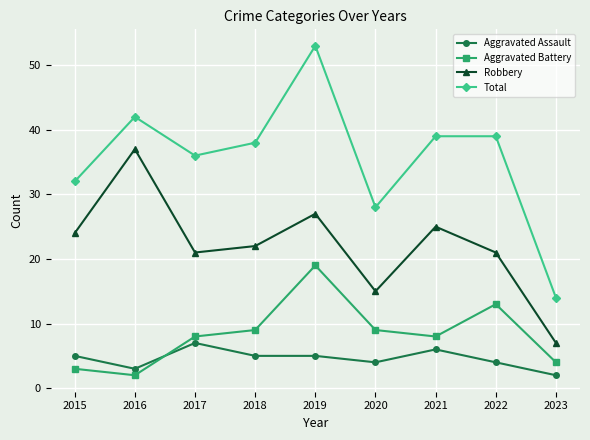

True or false: Total and Robbery cross at least once.

False